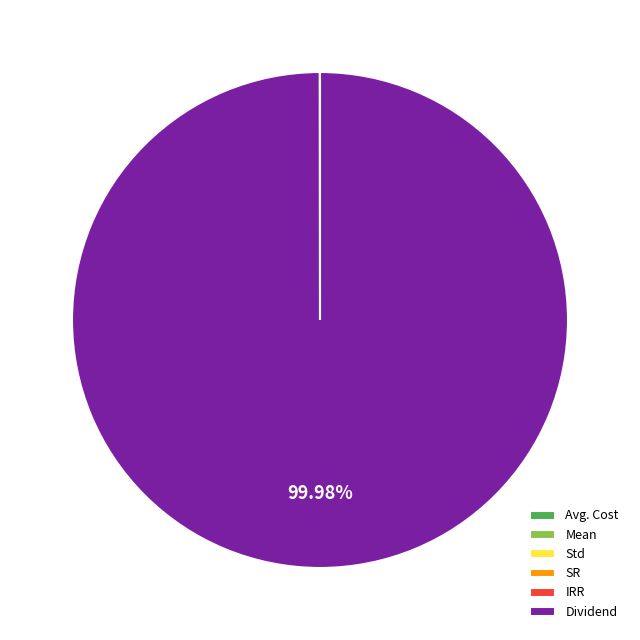

Which category accounts for the majority?

Dividend